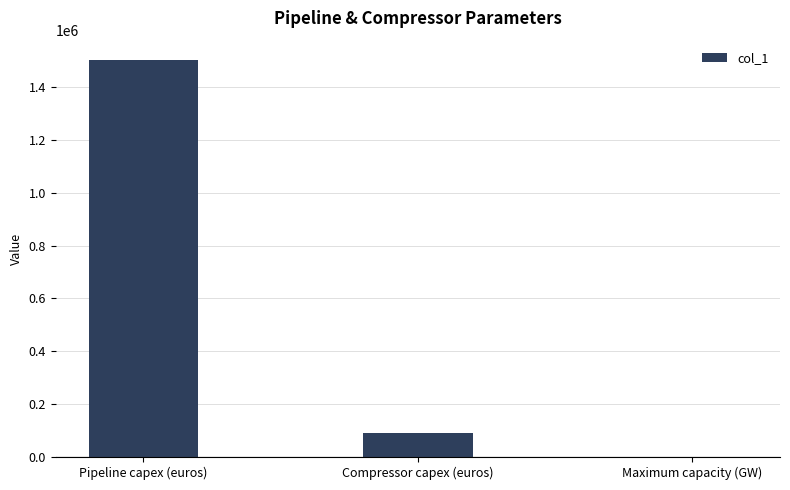

What is the maximum value shown in the chart?

1500000.0